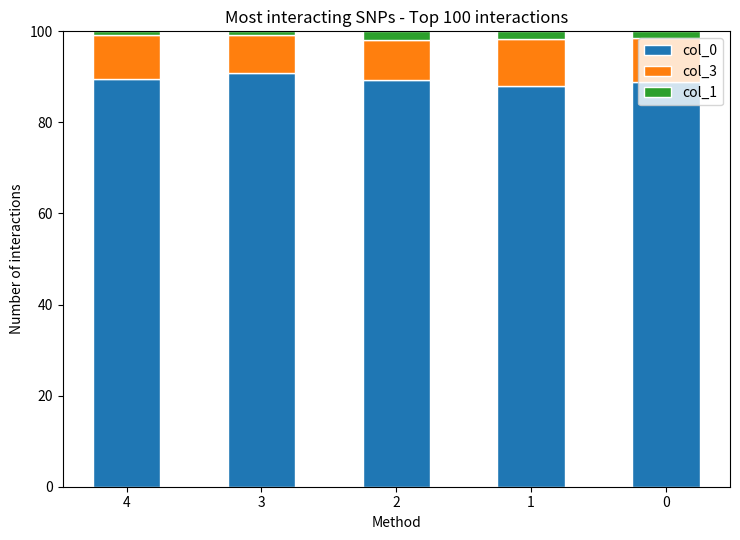

Is it true that col_0 equals 142.6 at 3?

False